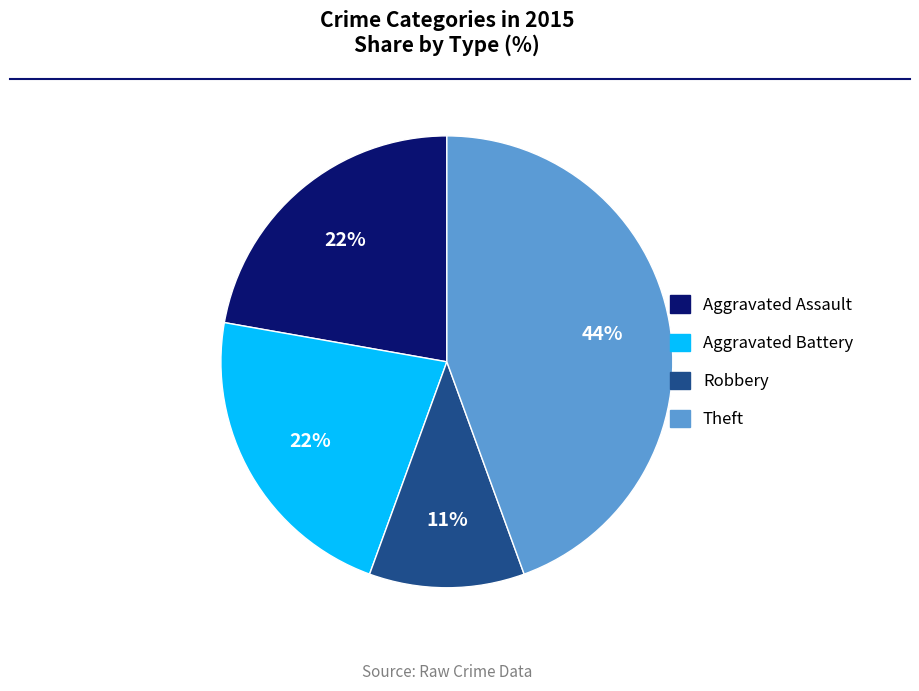

To the nearest percent, what is the difference between the largest and smallest slice percentages?

33%